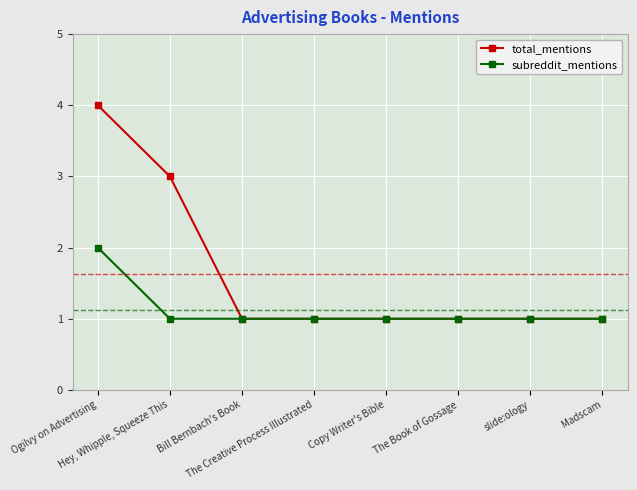

Which series has the largest range (max minus min)?

total_mentions